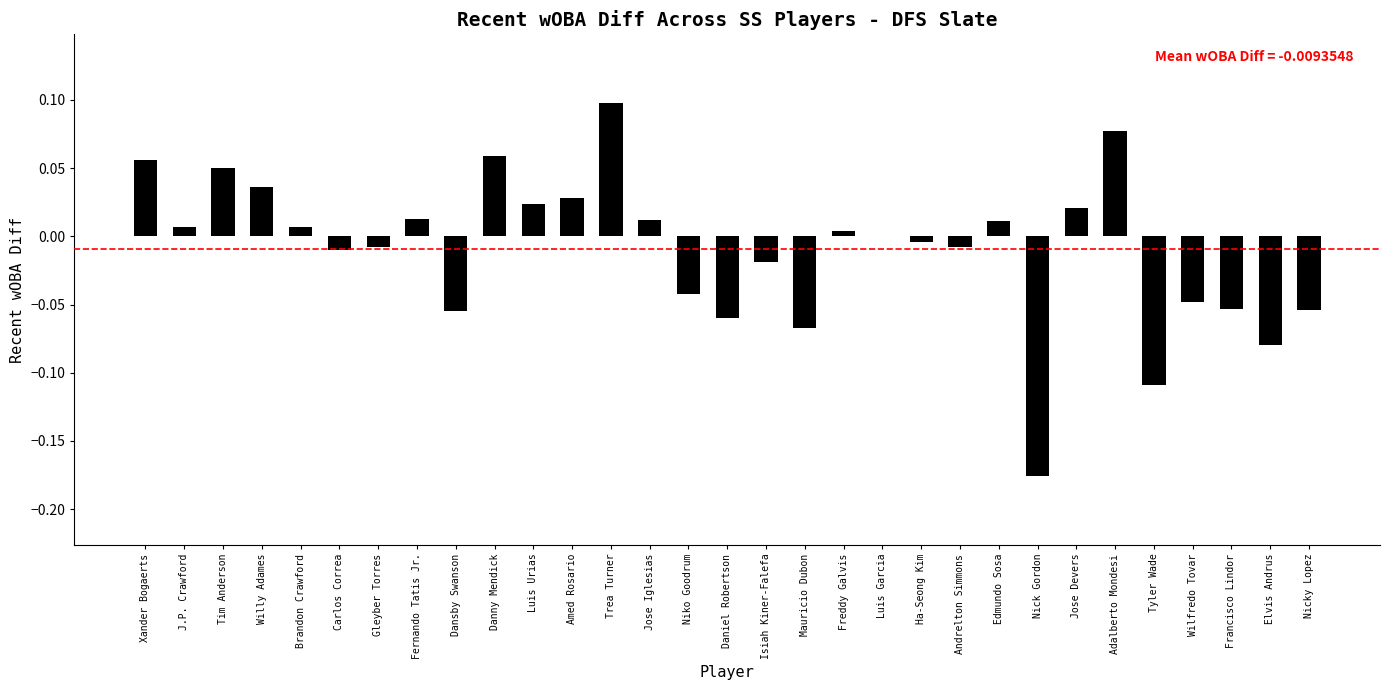

The value at Ha-Seong Kim is -0.0. True or false?

True